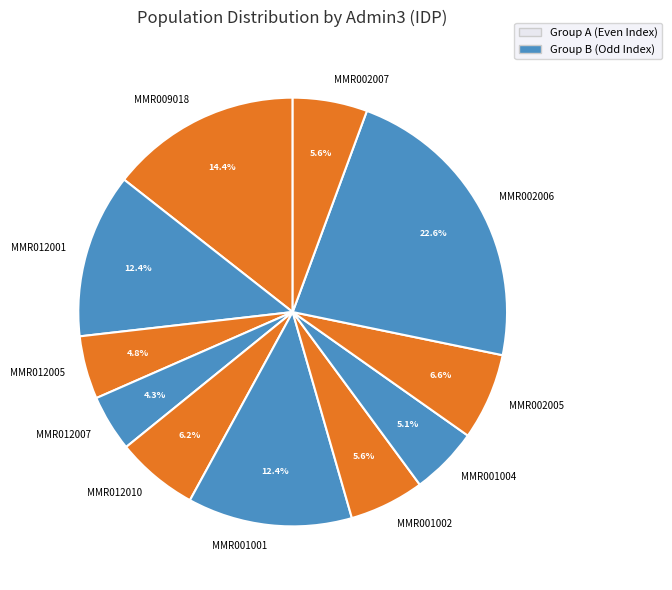

What is the largest slice in the pie chart?

MMR002006